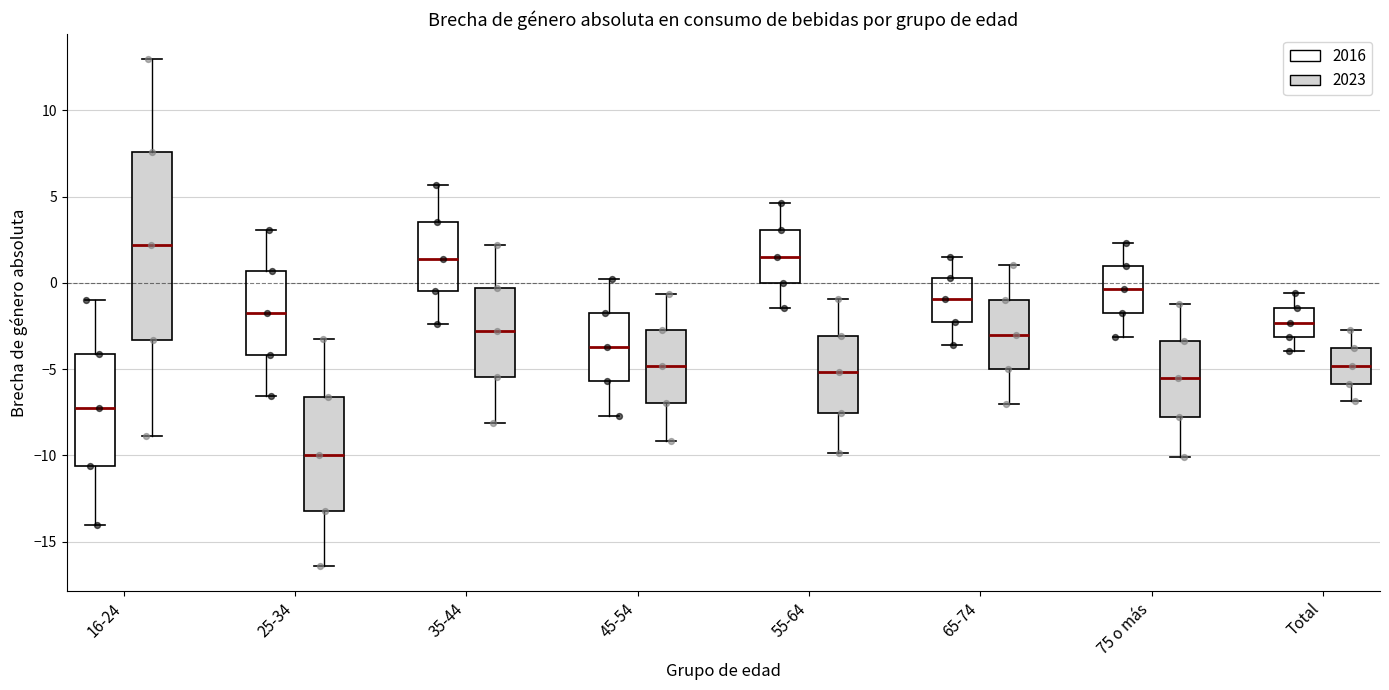

Comparing the boxes themselves (not the whiskers), which one is the tallest?

16-24 (2023)